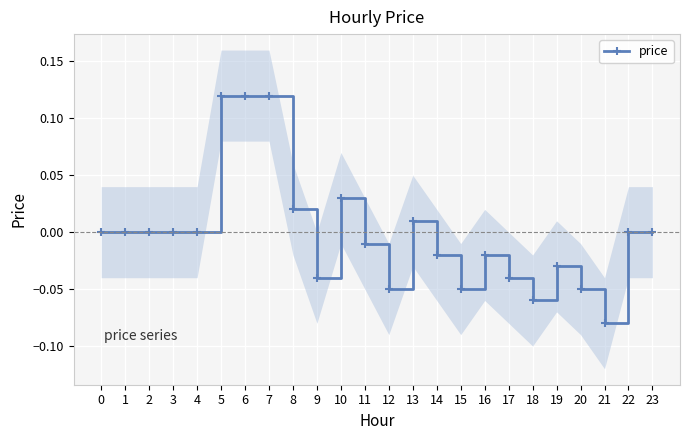

Reading left to right, extract all data points from this chart.

0=0.0	1=0.0	2=0.0	3=0.0	4=0.0	5=0.1	6=0.1	7=0.1	8=0.0	9=-0.0	10=0.0	11=-0.0	12=-0.1	13=0.0	14=-0.0	15=-0.1	16=-0.0	17=-0.0	18=-0.1	19=-0.0	20=-0.1	21=-0.1	22=0.0	23=0.0